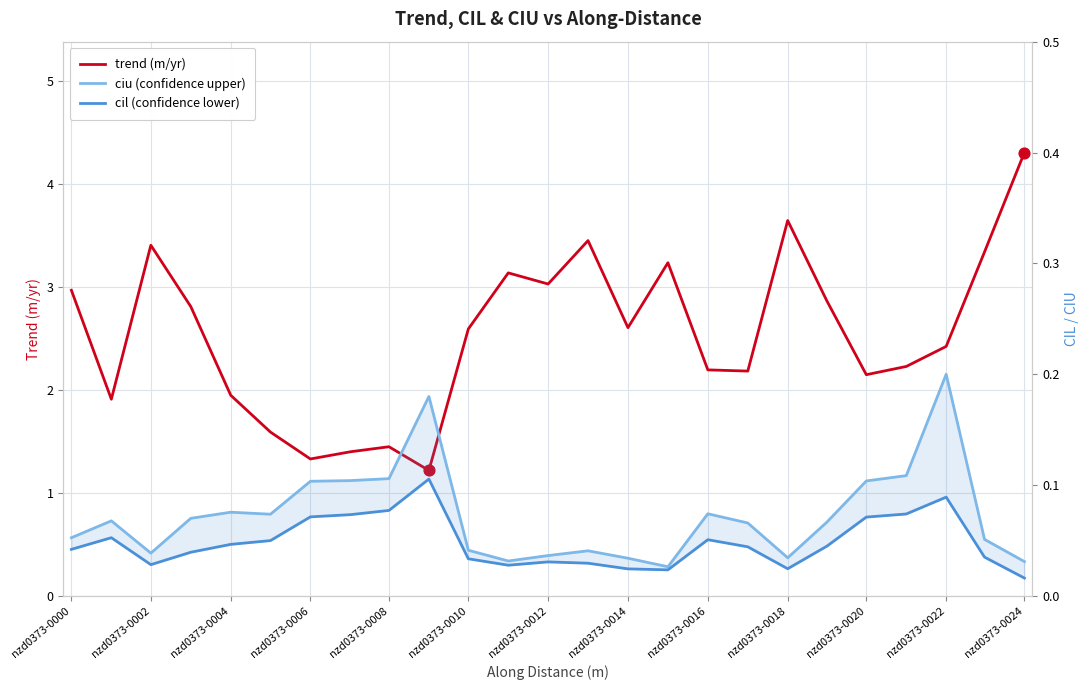

At which category is the sum across all series the highest?

nzd0373-0024